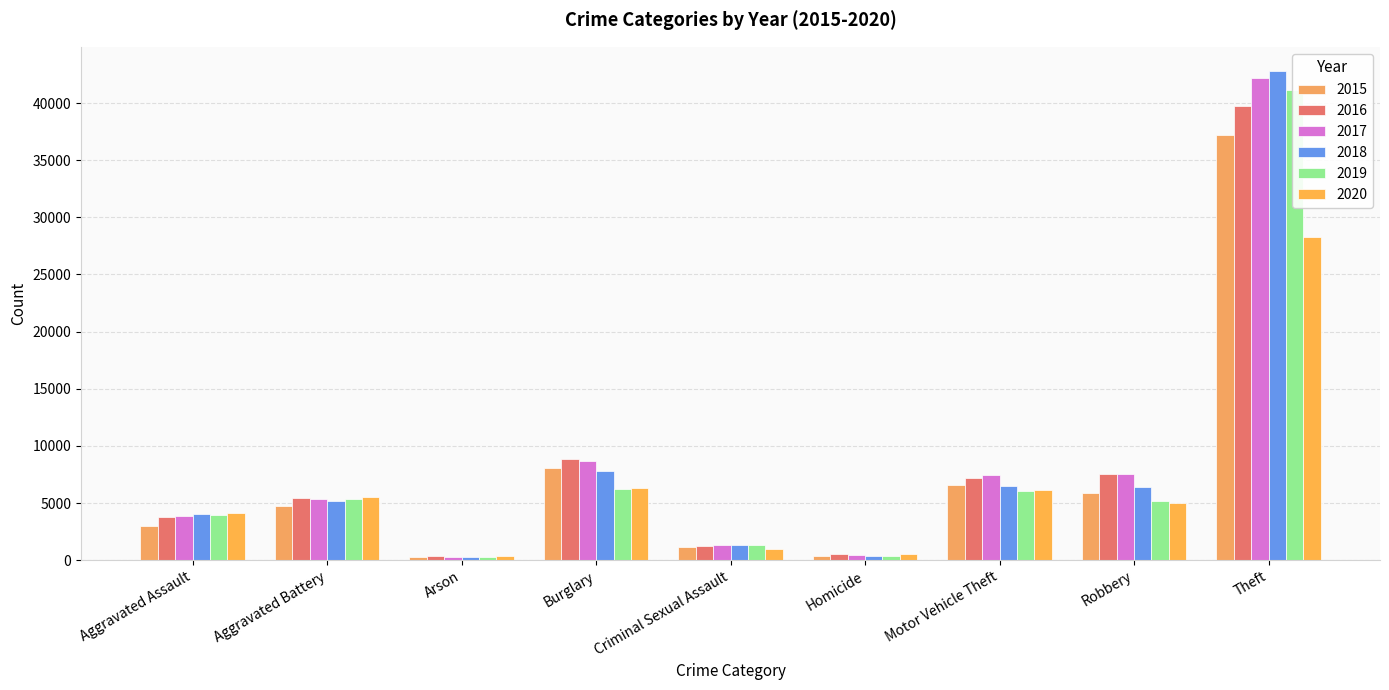

At which label does 2015 first exceed 4722?

Burglary